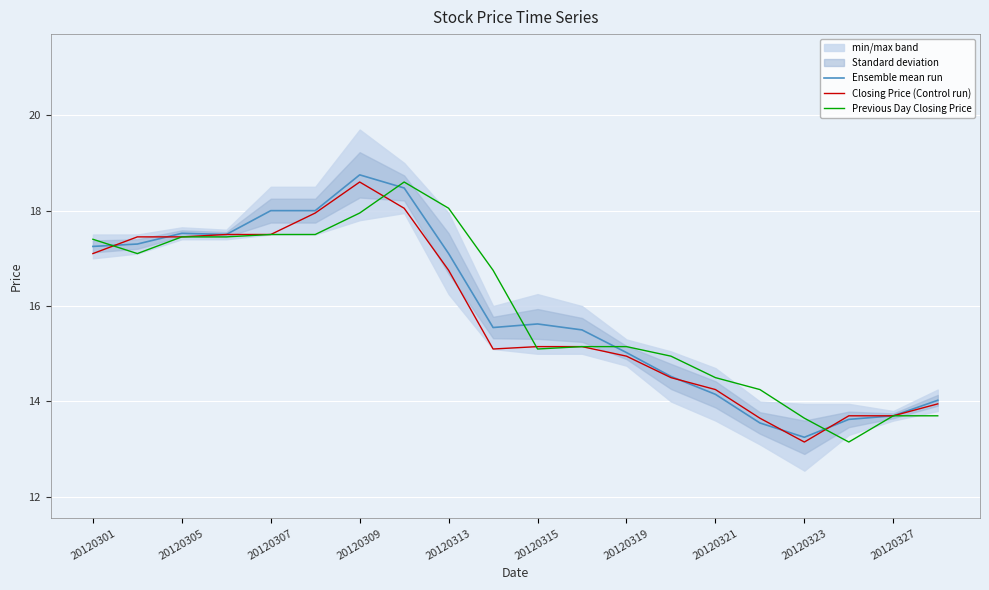

True or false: Ensemble mean run has a value of 10.0 at 20120309.

False